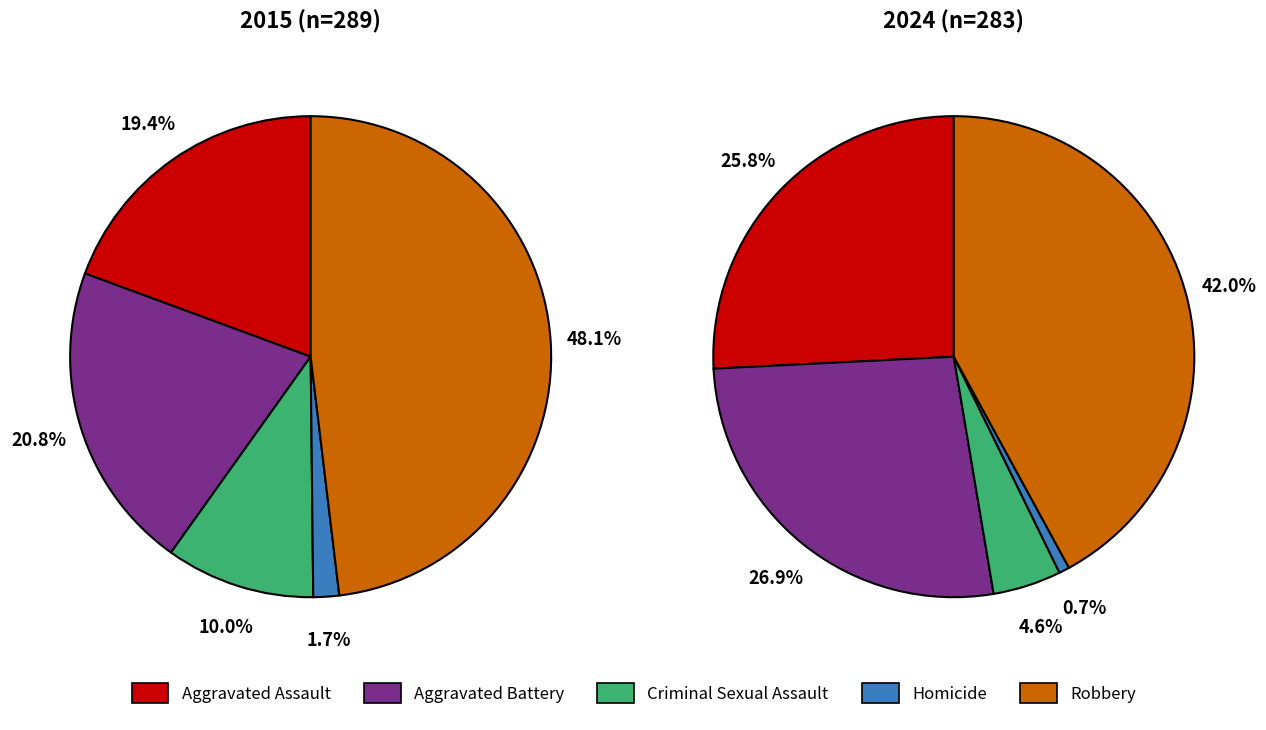

True or false: Homicide accounts for 2% of the total.

True